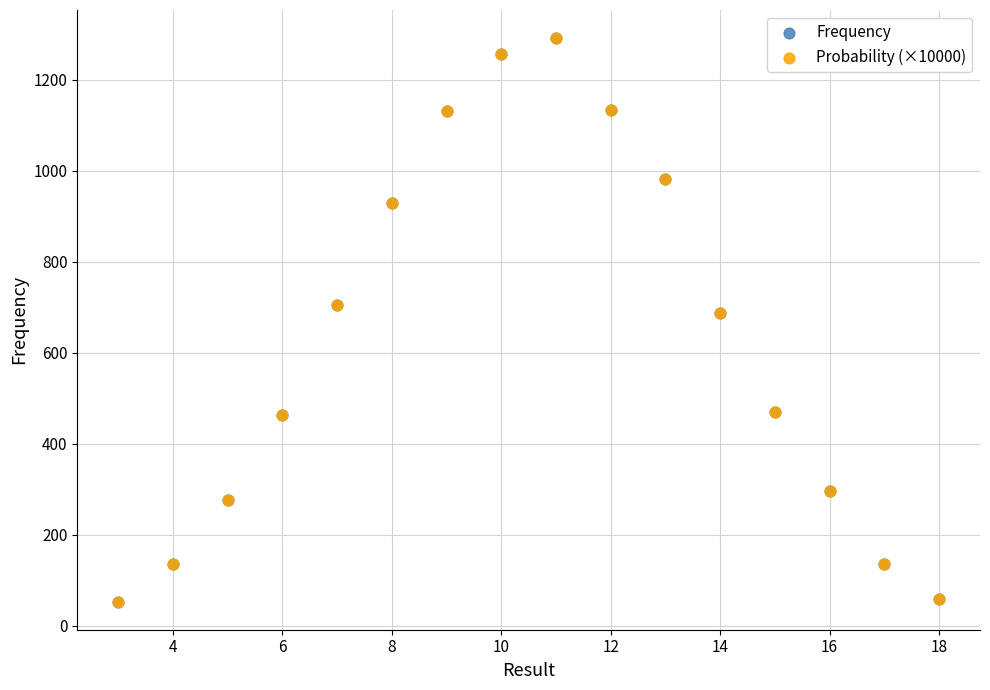

What are all the series names shown in the legend?

Frequency, Probability (×10000)